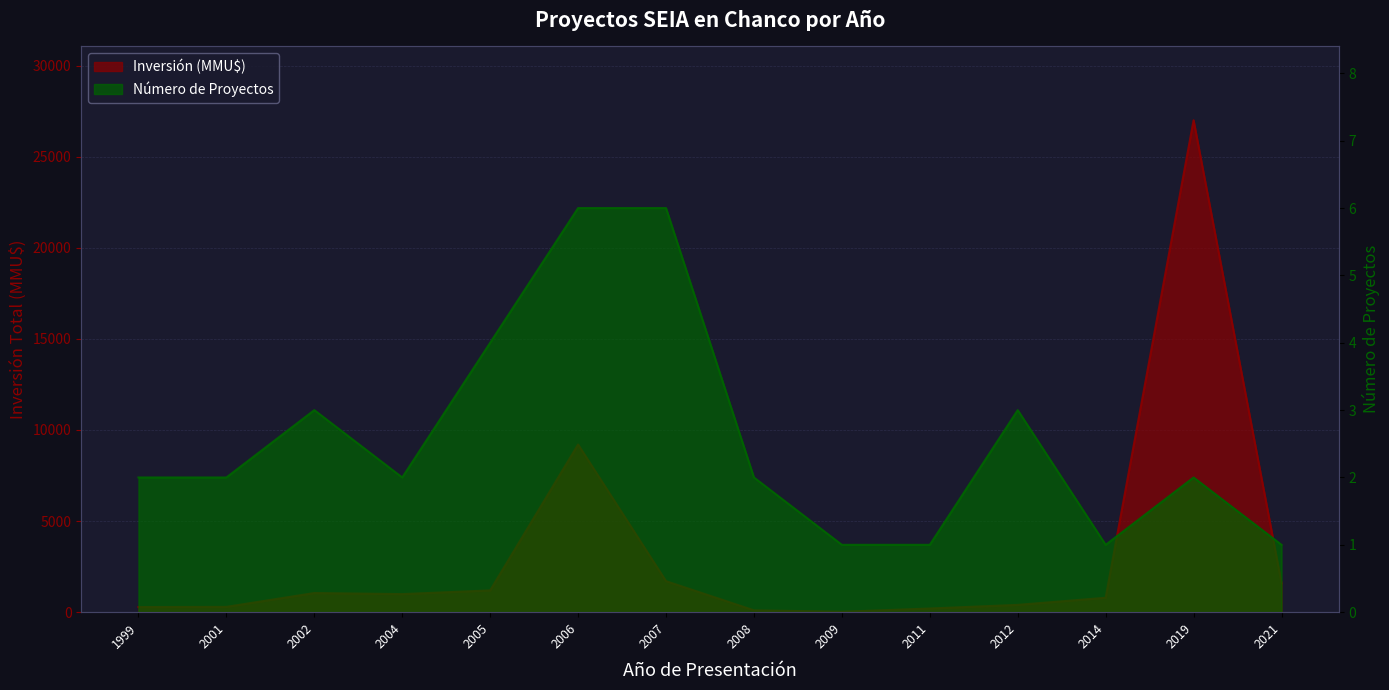

Is it true that Inversión (MMU$) equals 1852 at 2005?

False